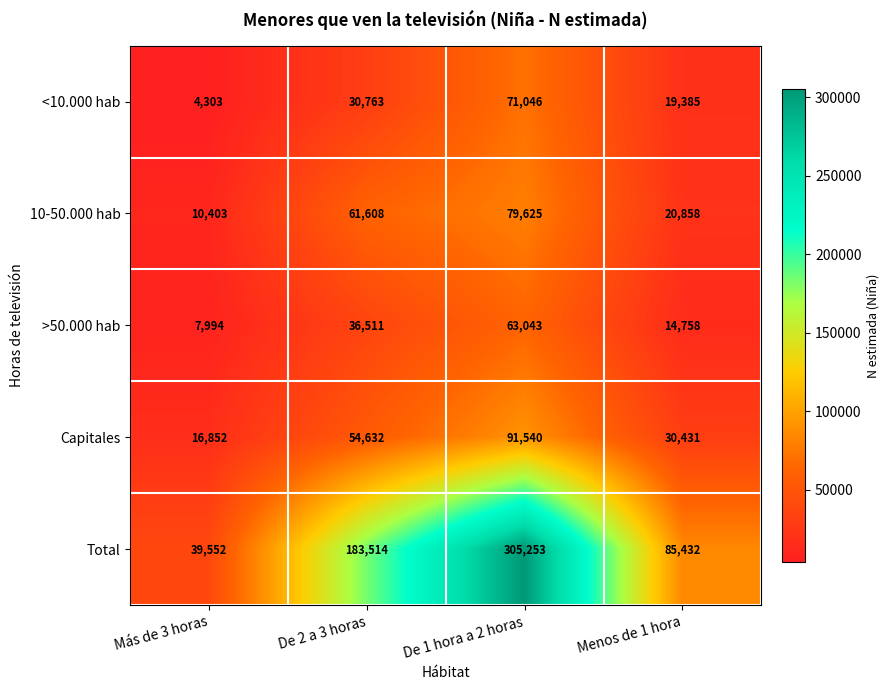

Is the value of Total at De 1 hora a 2 horas greater than the value of 10-50.000 hab at Menos de 1 hora?

Yes